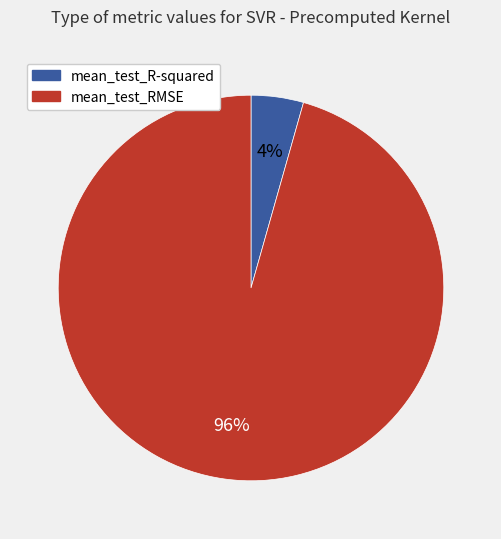

Which slice is the largest?

mean_test_RMSE